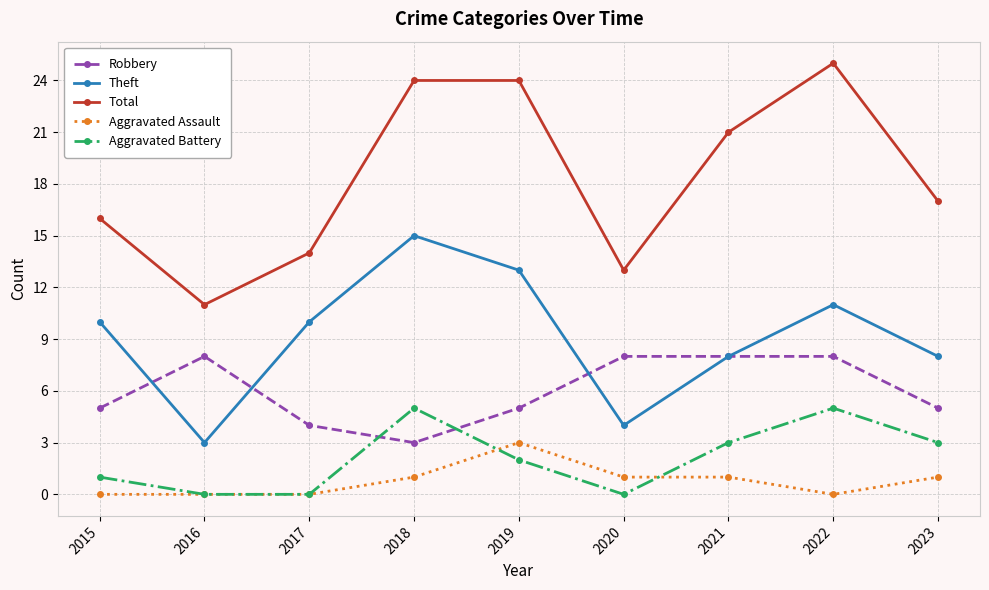

Where is the first local maximum for Robbery?

2016